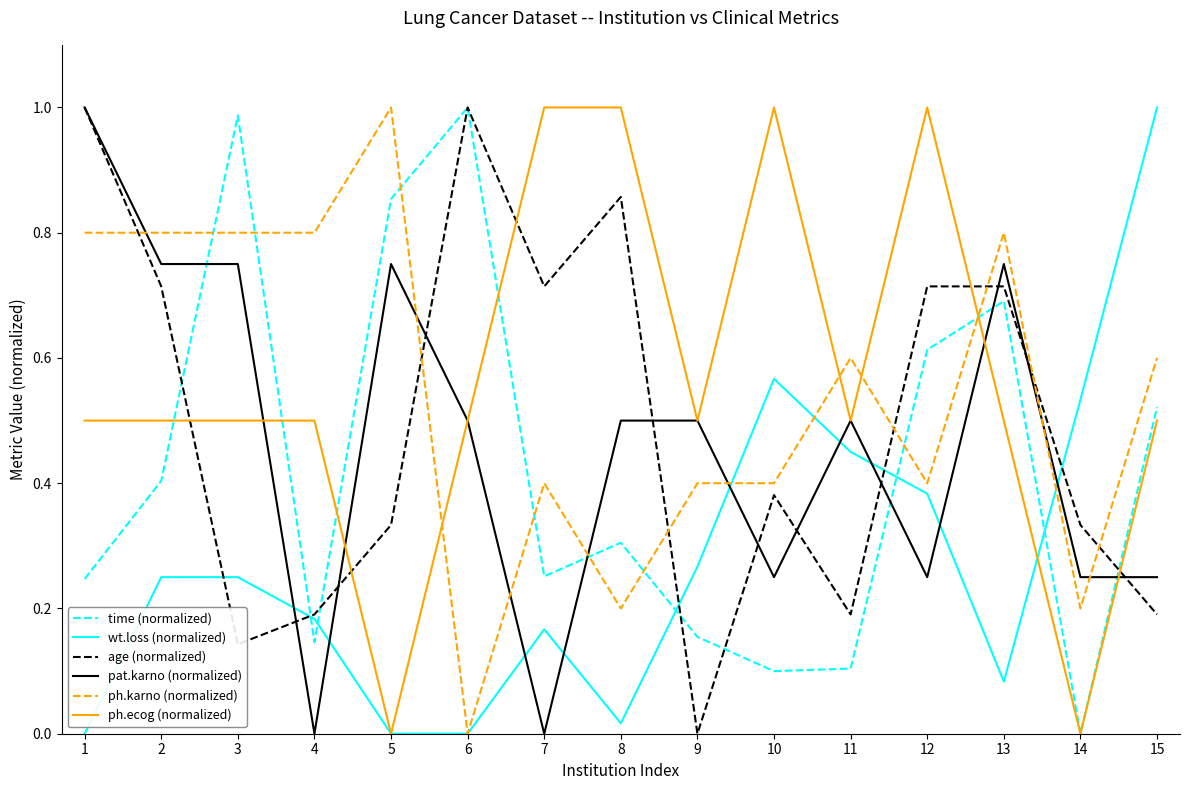

Which series has the largest total across all categories?

ph.ecog (normalized)